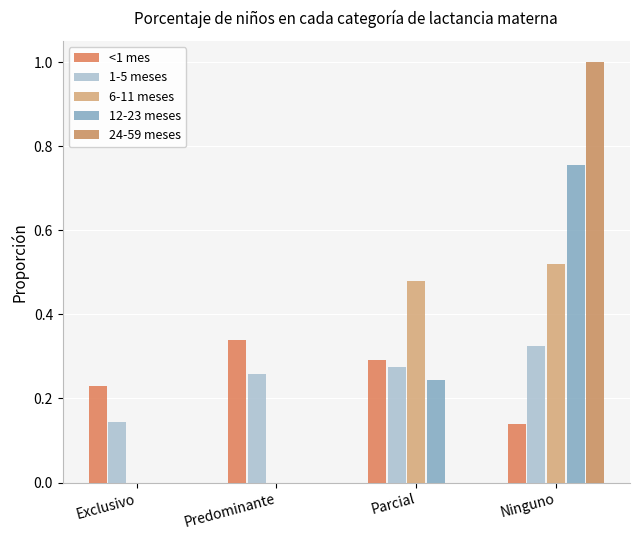

What value does the 1-5 meses series have at Predominante?

0.3